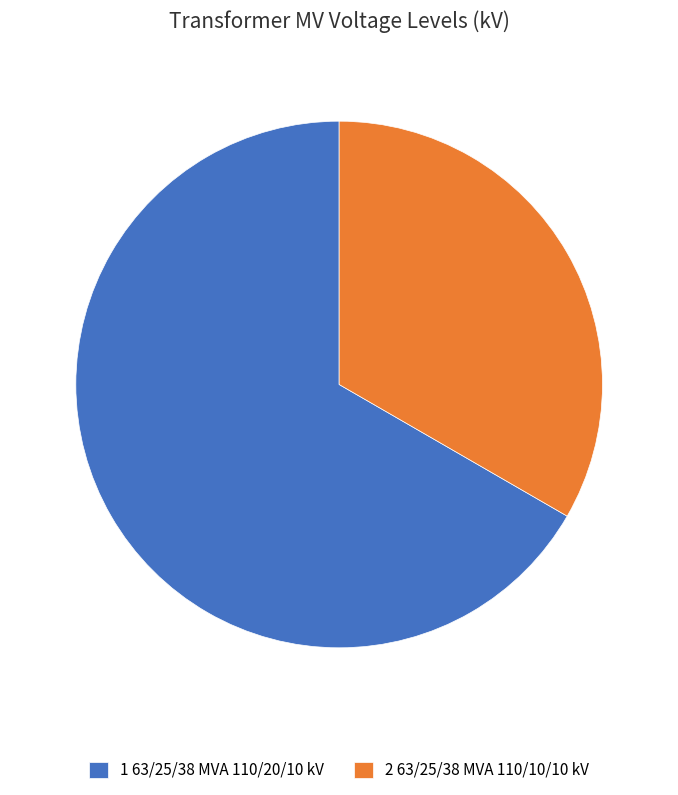

How many slices are in this pie chart?

2